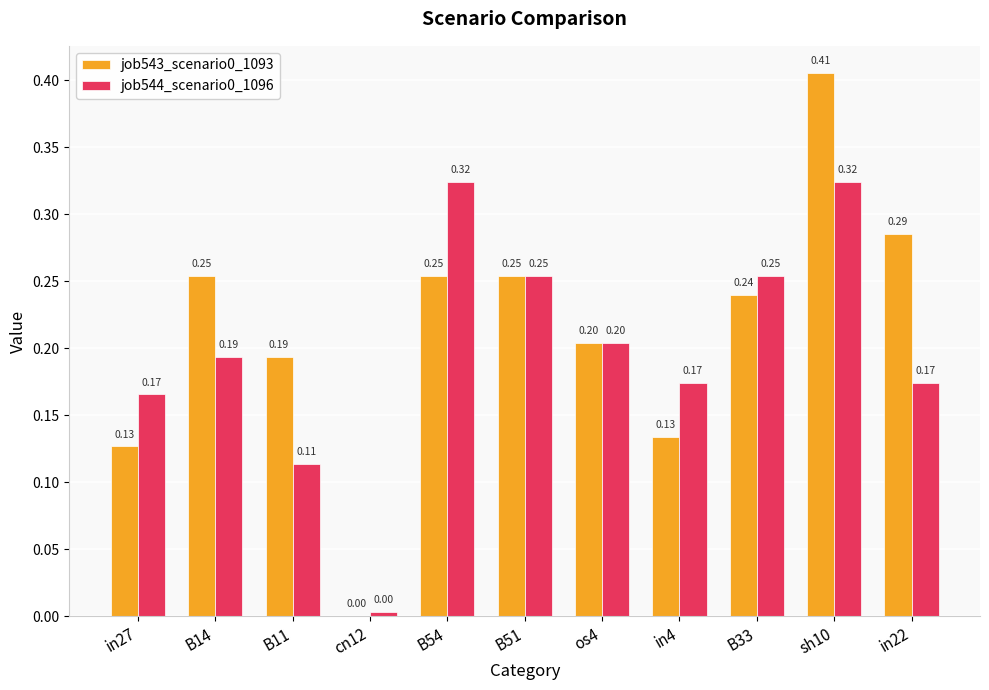

Does the chart contain stacked bars?

No